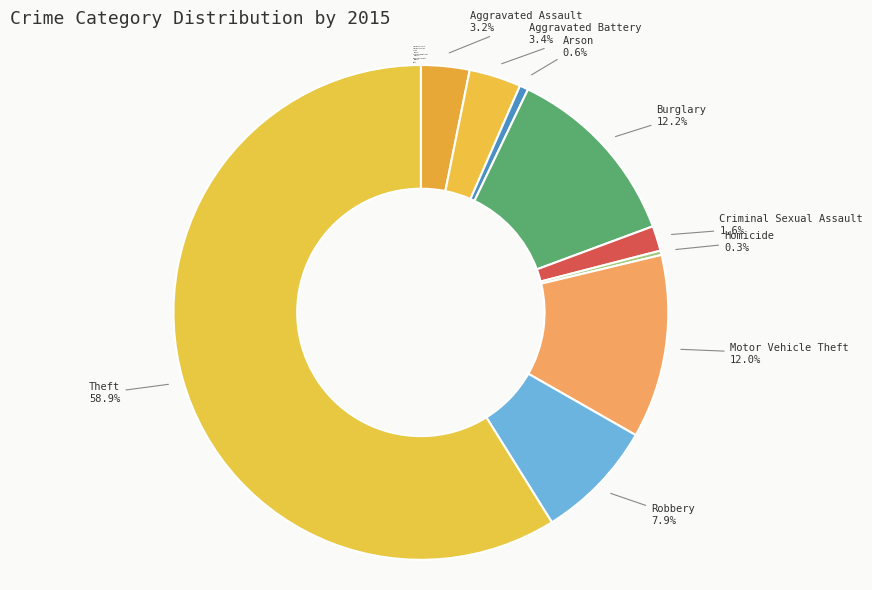

To the nearest percent, what portion does Theft represent?

59%